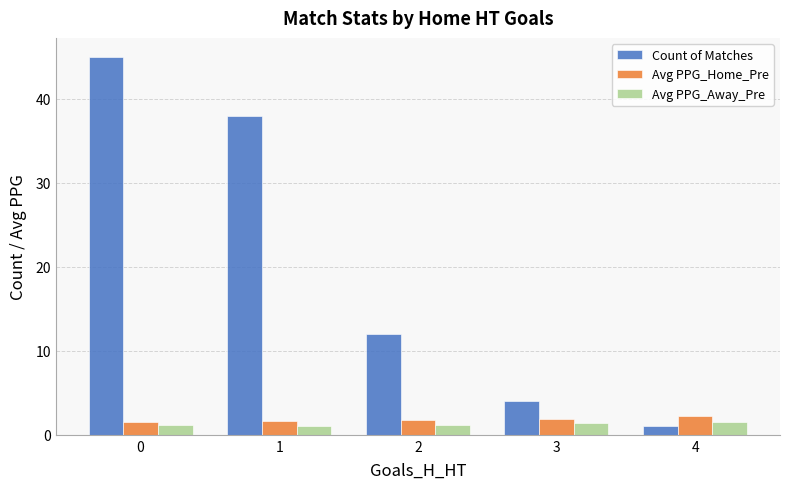

Which category has the lowest value in the Count of Matches series?

4